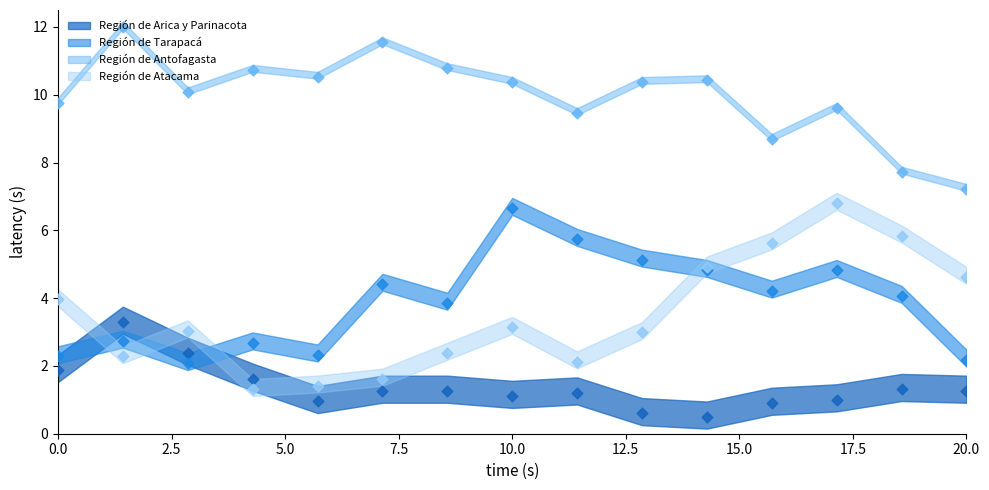

What are all the series names shown in the legend?

Región de Arica y Parinacota, Región de Tarapacá, Región de Antofagasta, Región de Atacama